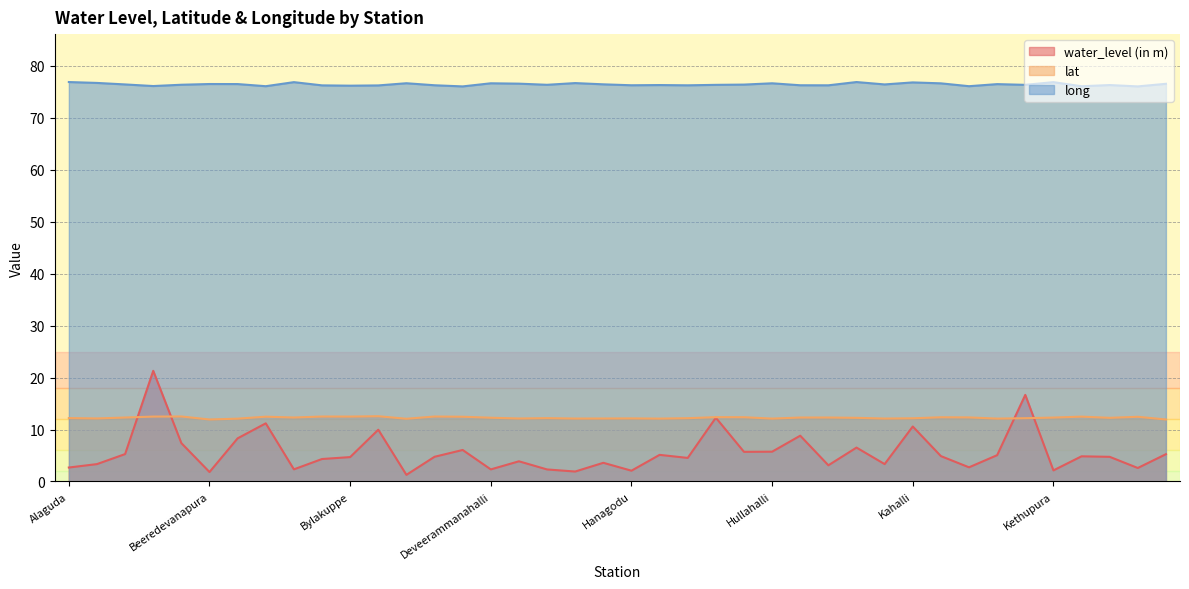

At which label is water_level (in m) closest to 11?

Bettdapura